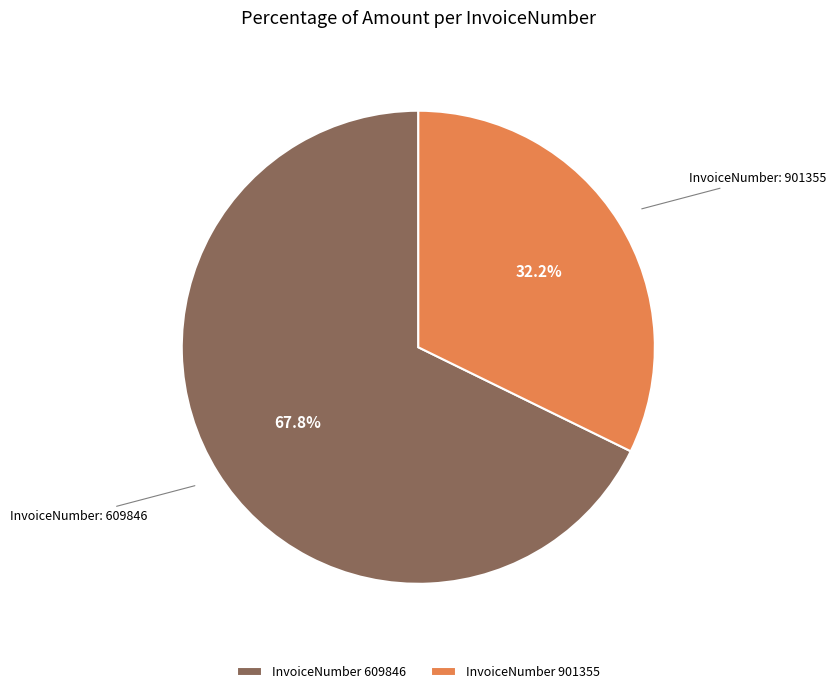

Which category accounts for the majority?

InvoiceNumber 609846